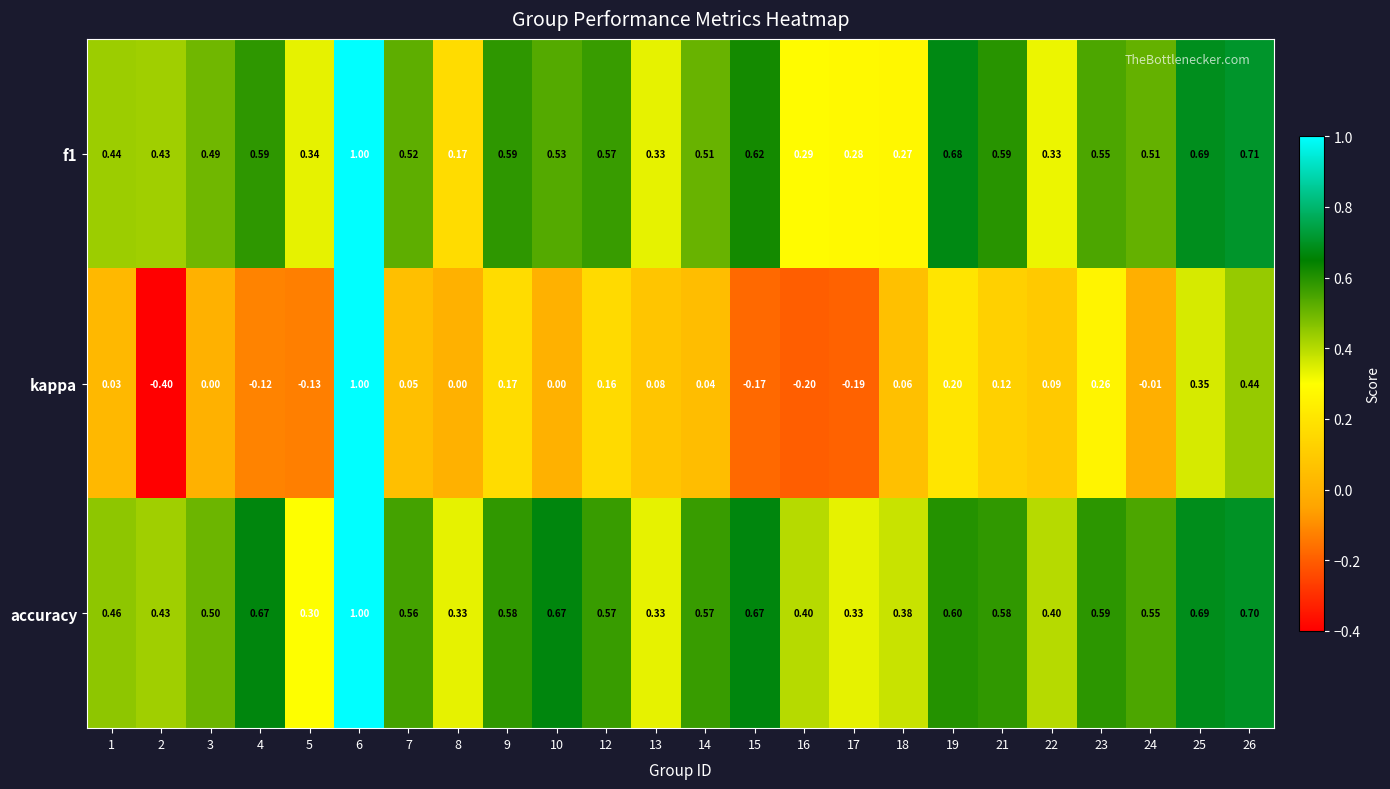

Which series has the largest total across all categories?

accuracy